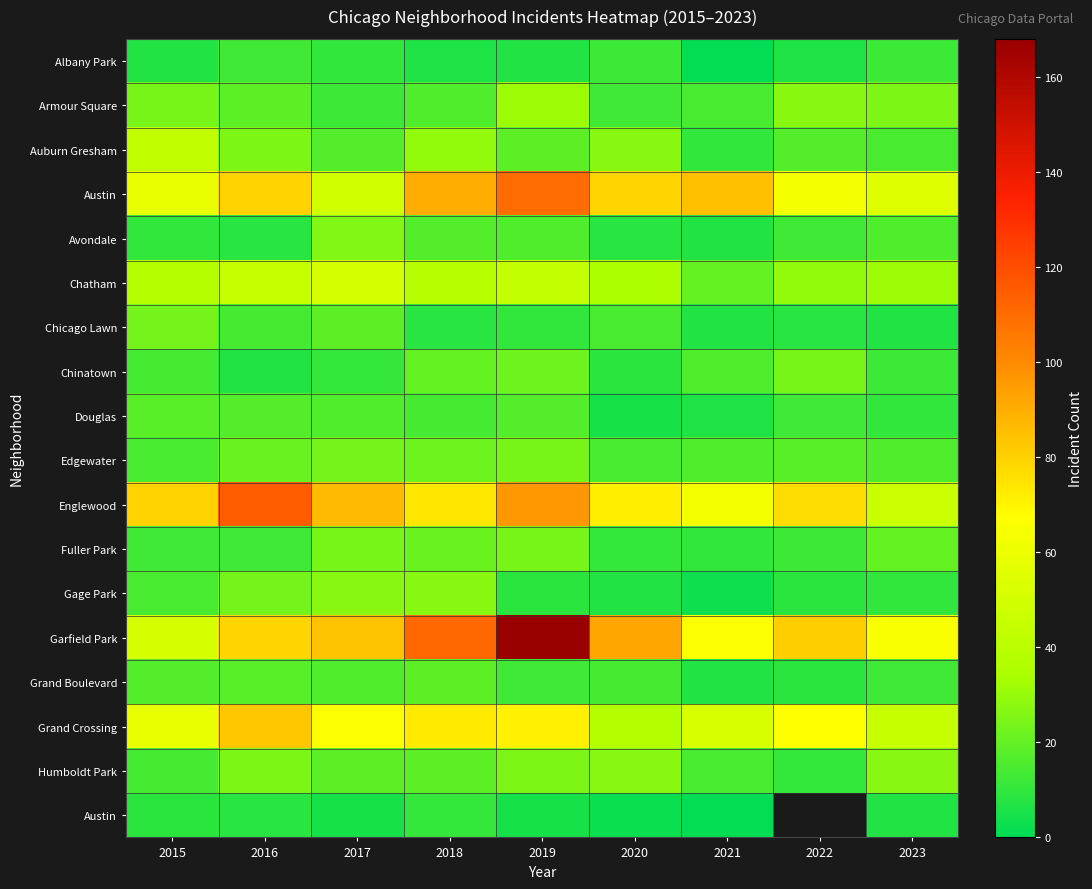

How many series are shown in this chart?

18